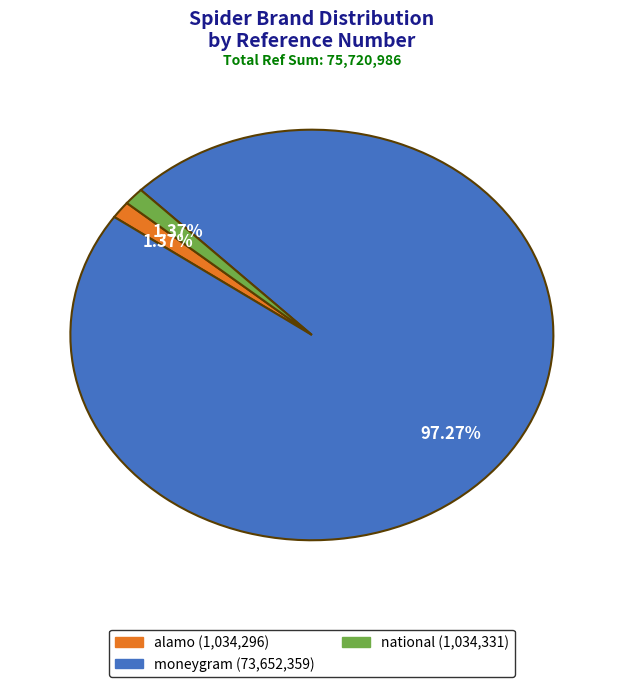

What is the largest slice in the pie chart?

moneygram